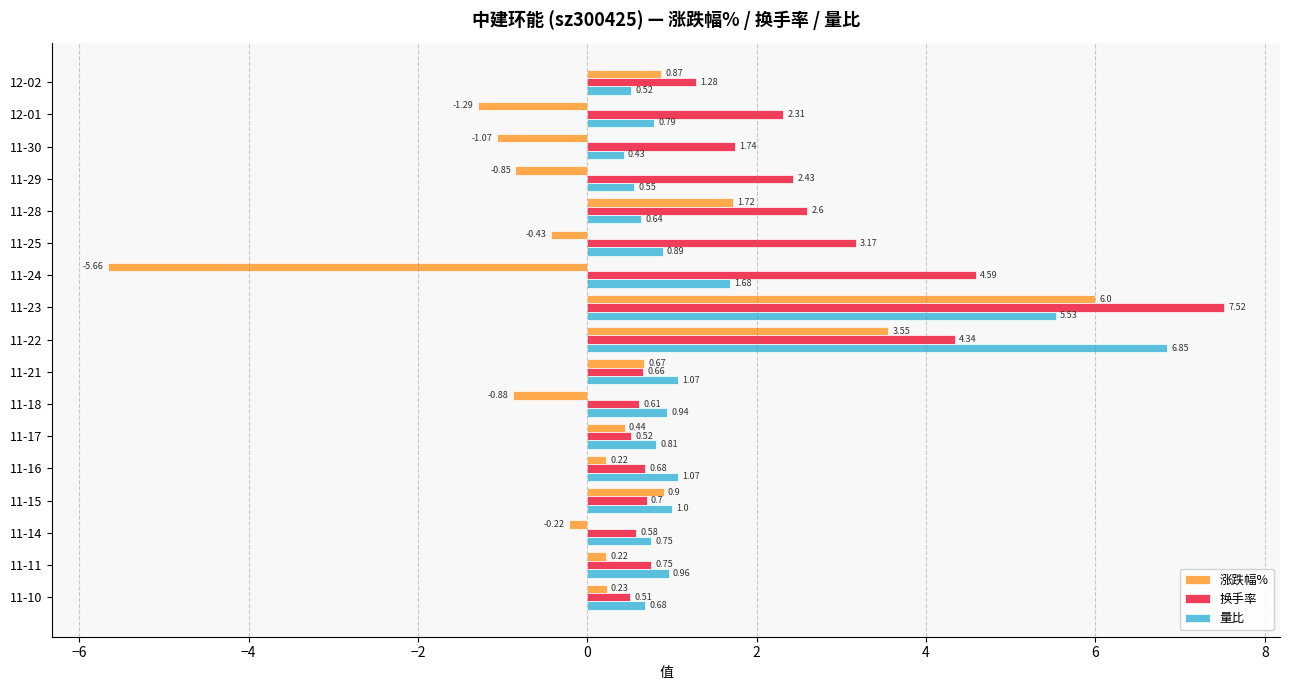

What is the average value of the 换手率 series?

2.1